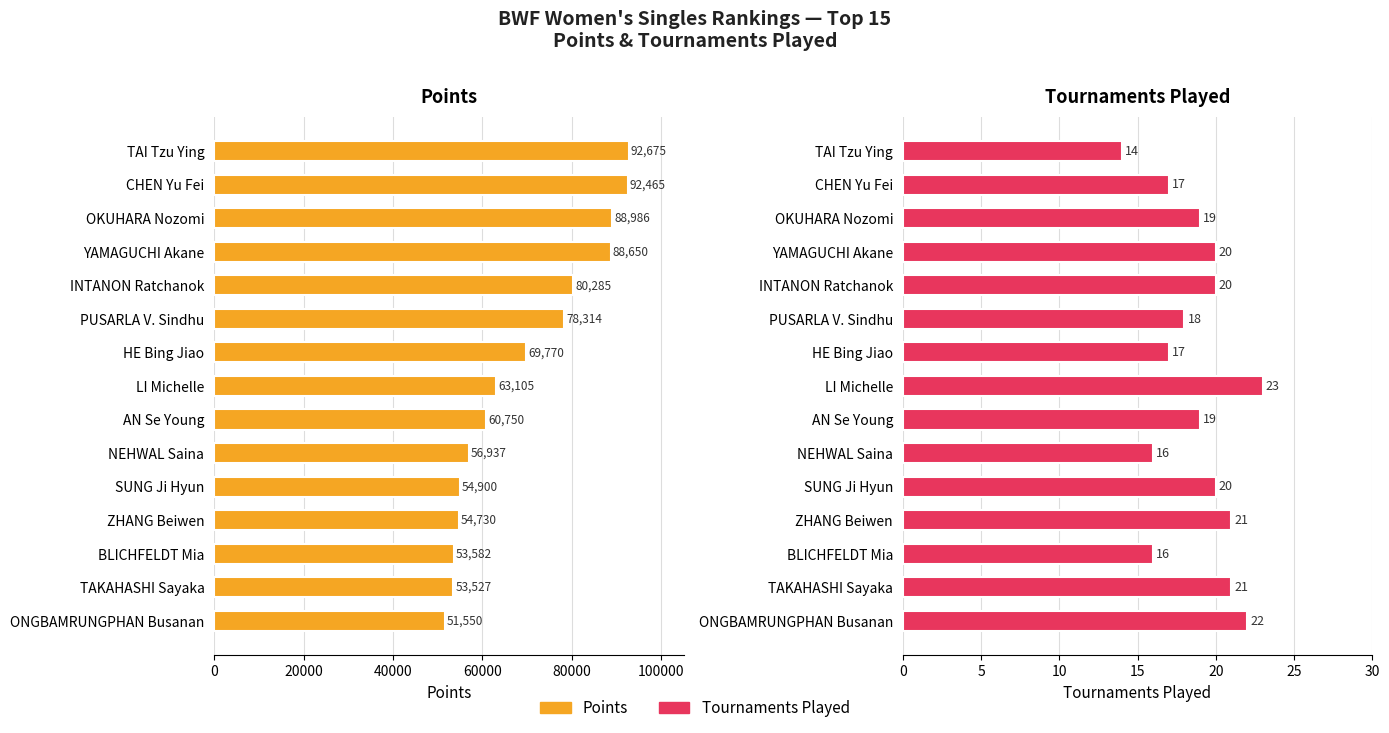

Which series has the largest total across all categories?

Points